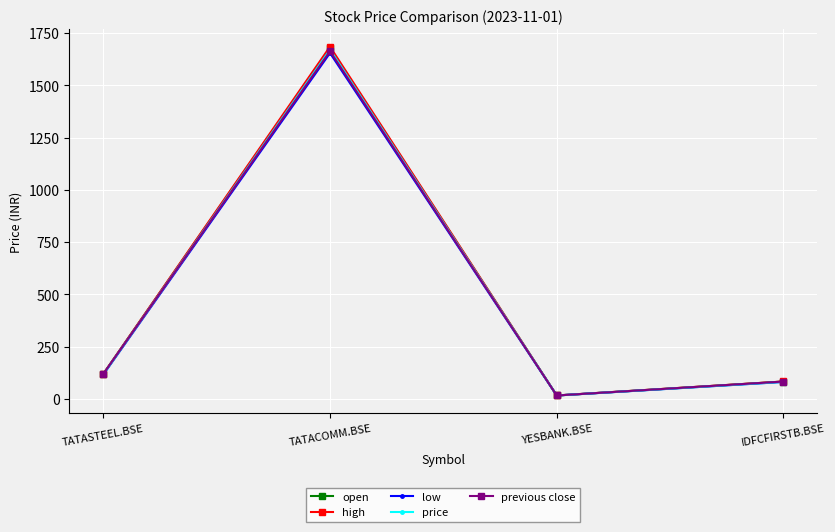

True or false: open has more than 1 interior local peaks.

False